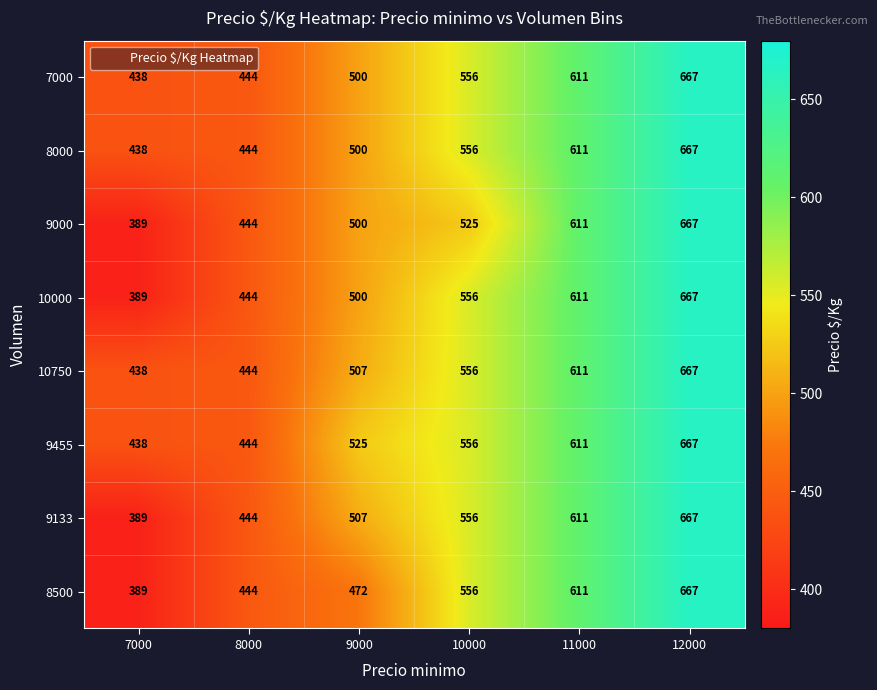

What is the maximum value shown in the chart?

667